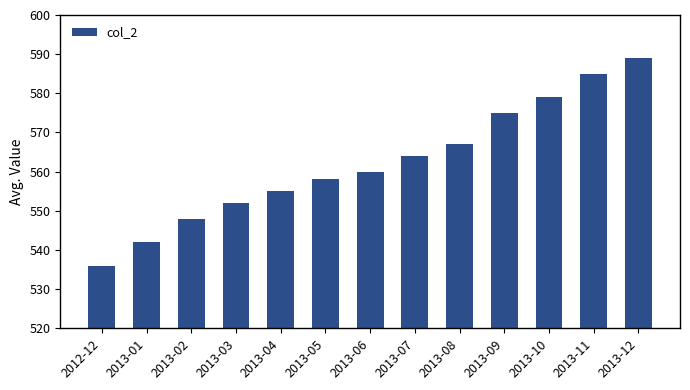

Which category has the highest value across all series?

2013-12